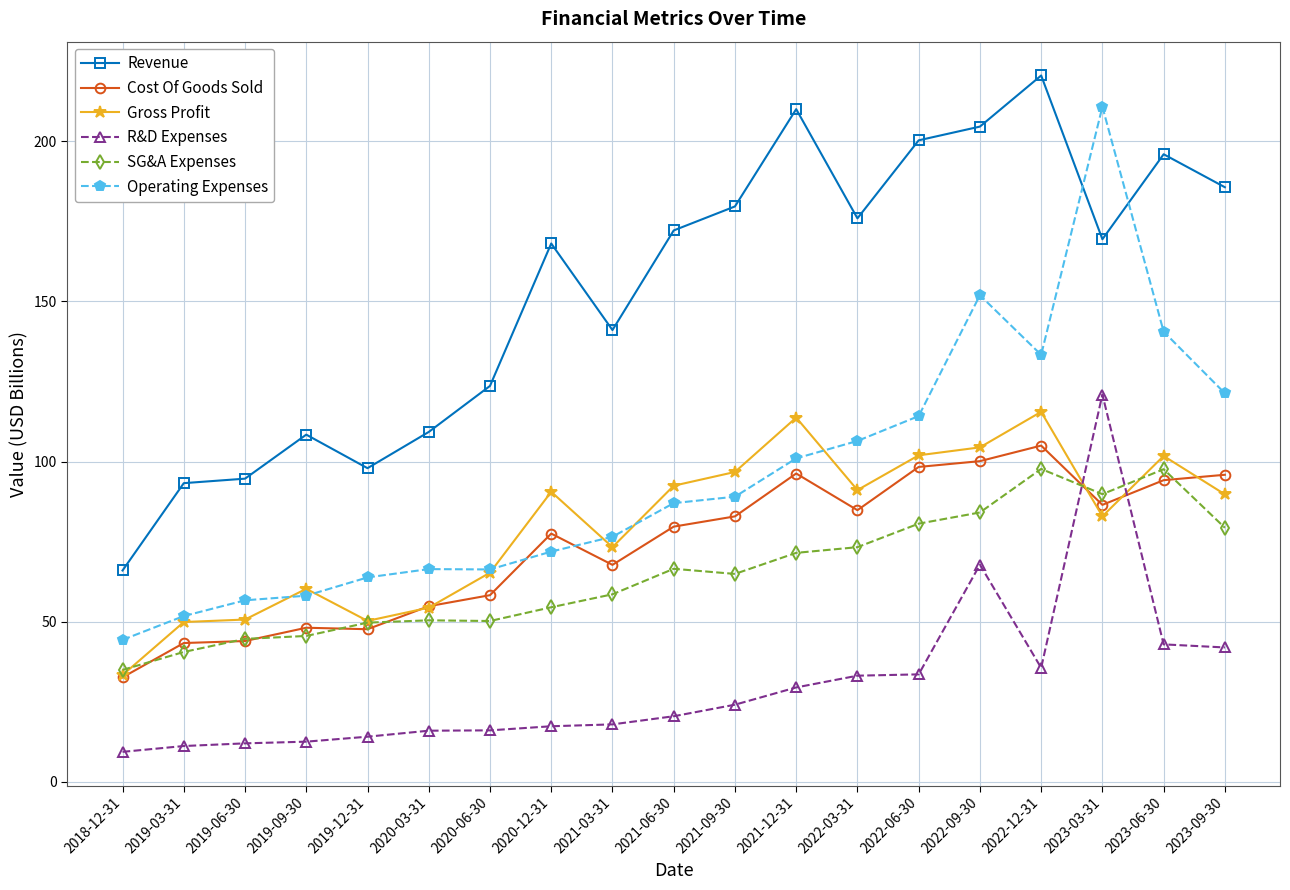

True or false: Revenue and Cost Of Goods Sold cross at least once.

False